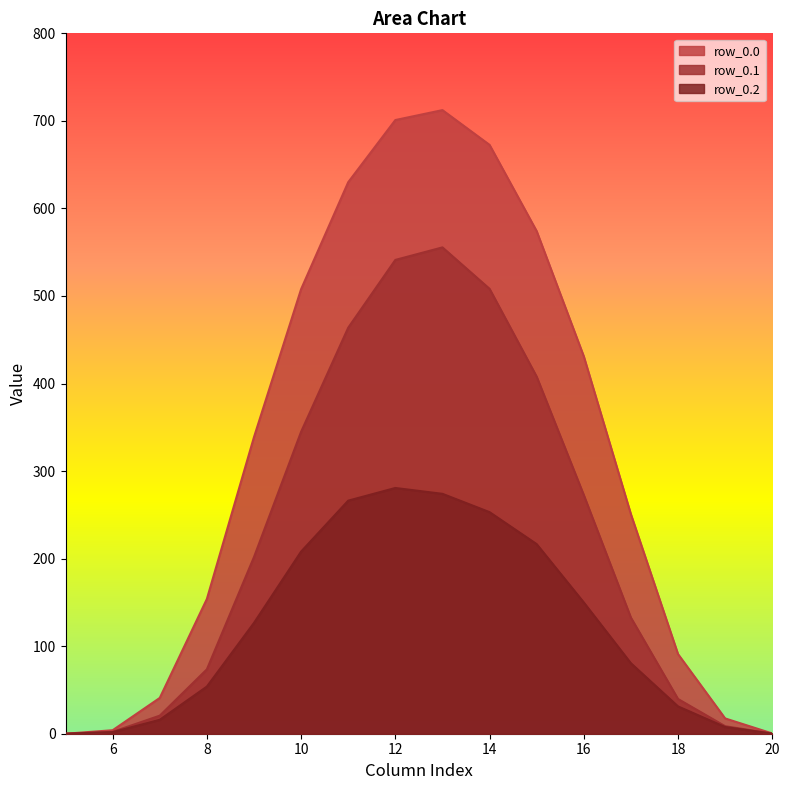

What is the difference between the highest and lowest values at 9?

212.2